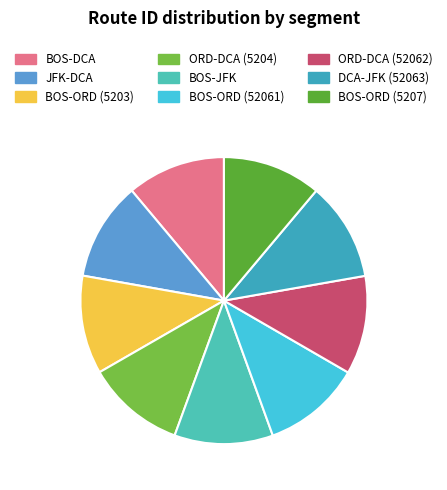

To the nearest percent, what percentage of the pie is JFK-DCA?

11%